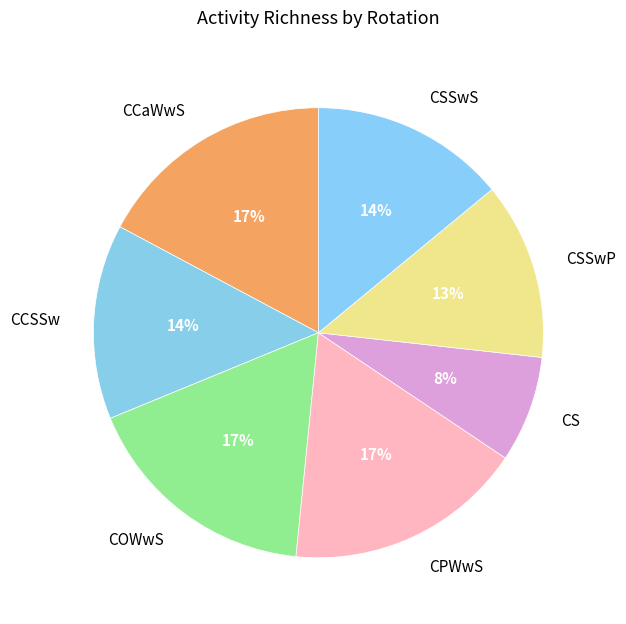

How many segments does this pie chart have?

7